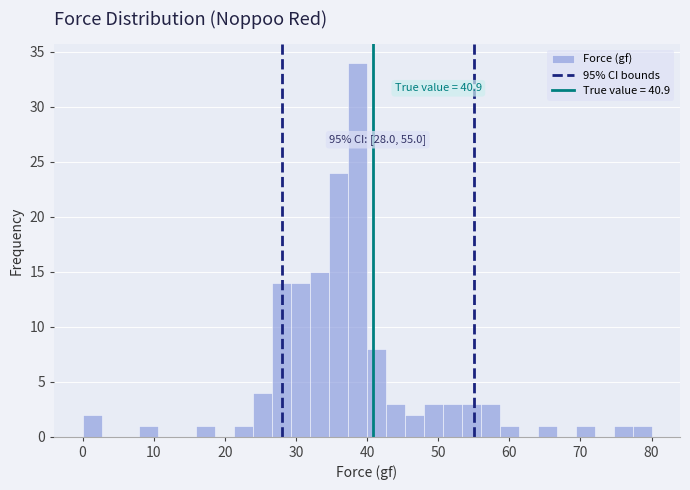

Around what value on the x-axis is the tallest bar? Give the approximate position of its centre, as read against the axis.

39